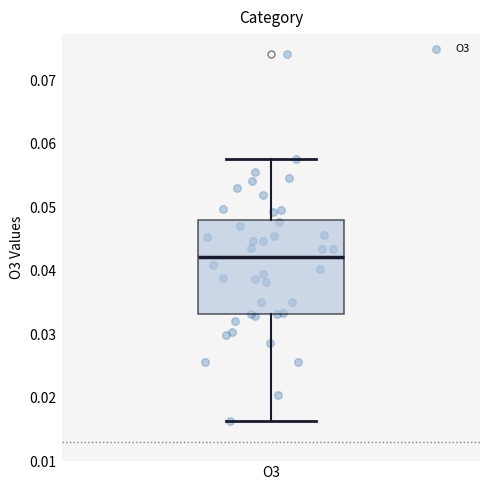

Where does the lower whisker of the box for O3 end on the y-axis? The values are not printed on the chart, so give them approximately, as read against the axis.

0.016